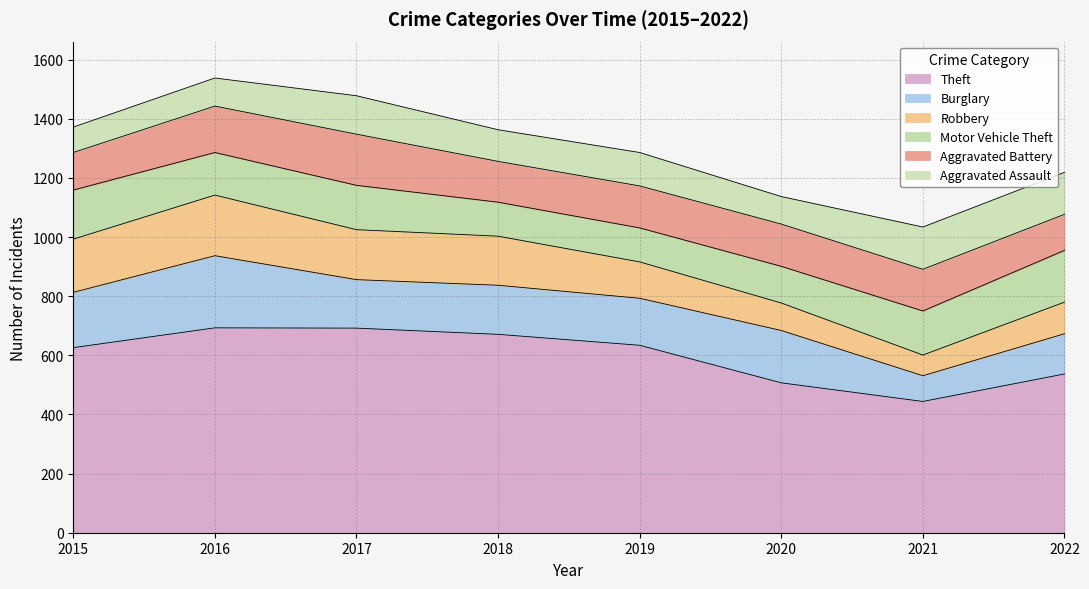

Does the chart have visible grid lines?

Yes